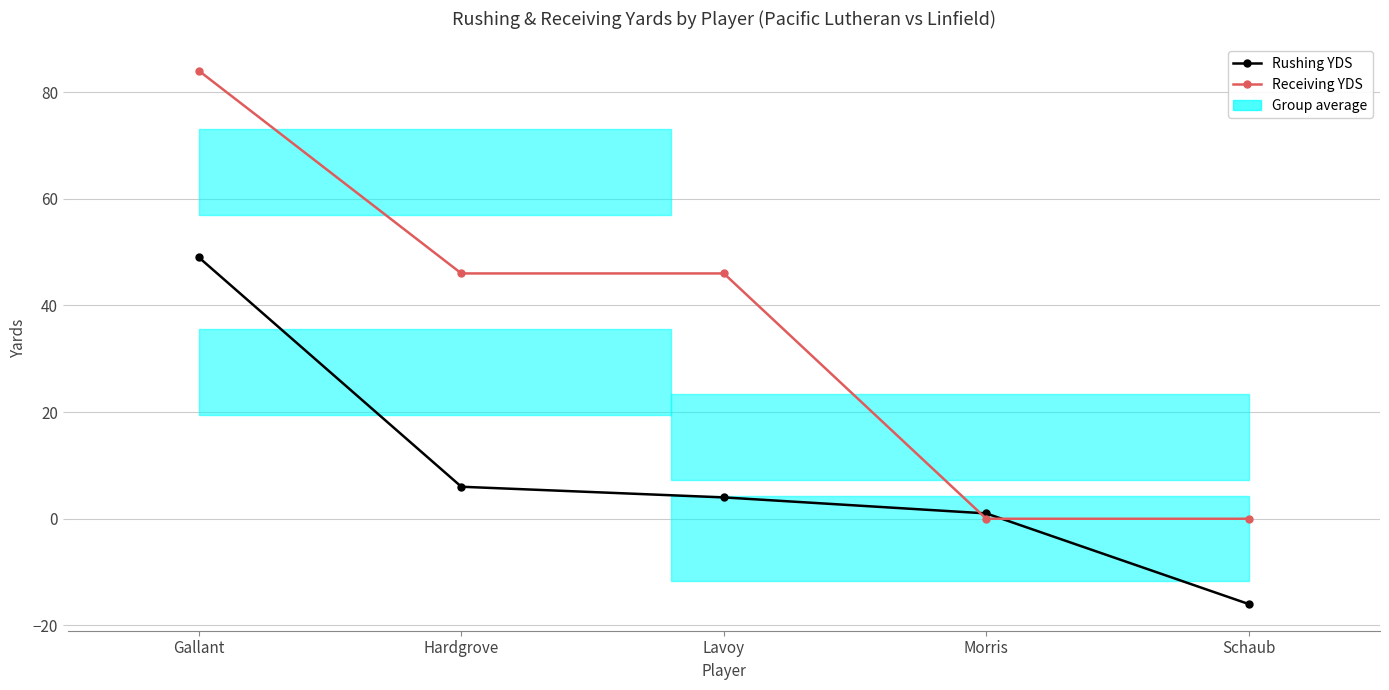

What is the smallest value displayed?

-16